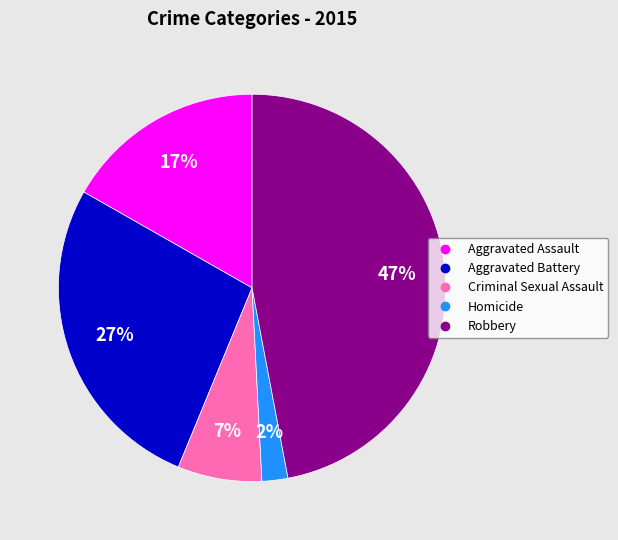

Which category has the biggest portion of the pie?

Robbery